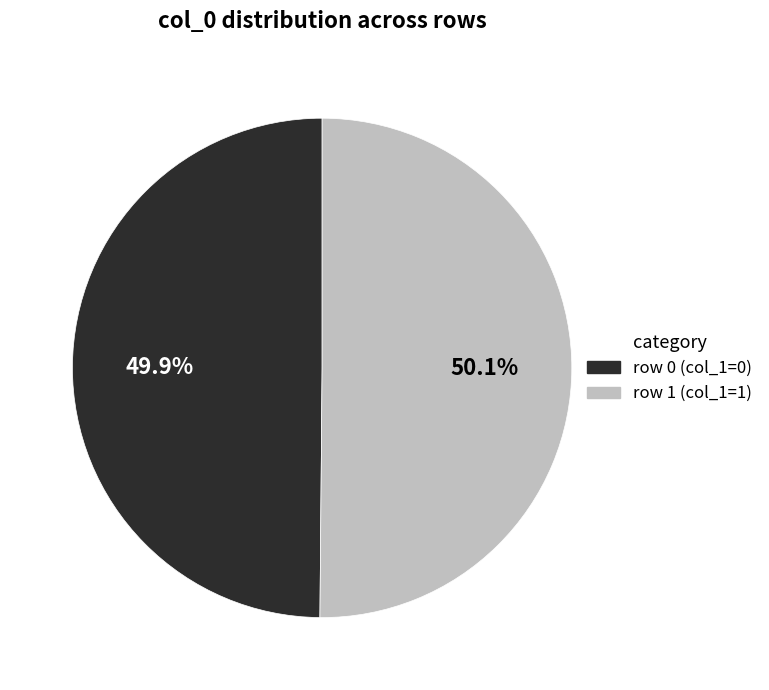

Is there any slice that represents more than half of the pie?

Yes